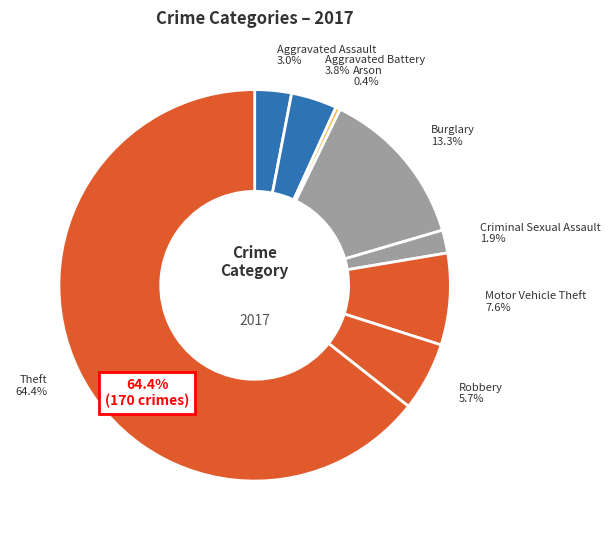

Does Theft represent more than half of the total?

Yes